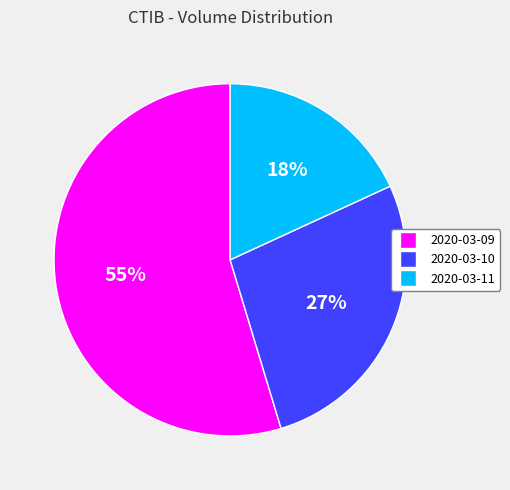

Approximately how many times larger is the value at 2020-03-10 compared to 2020-03-09?

0.5